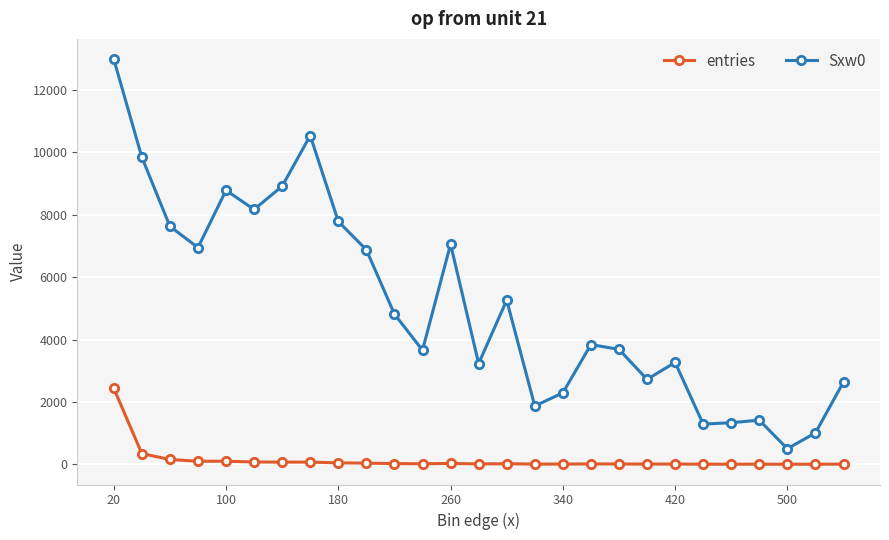

How many lines are shown in the chart?

2